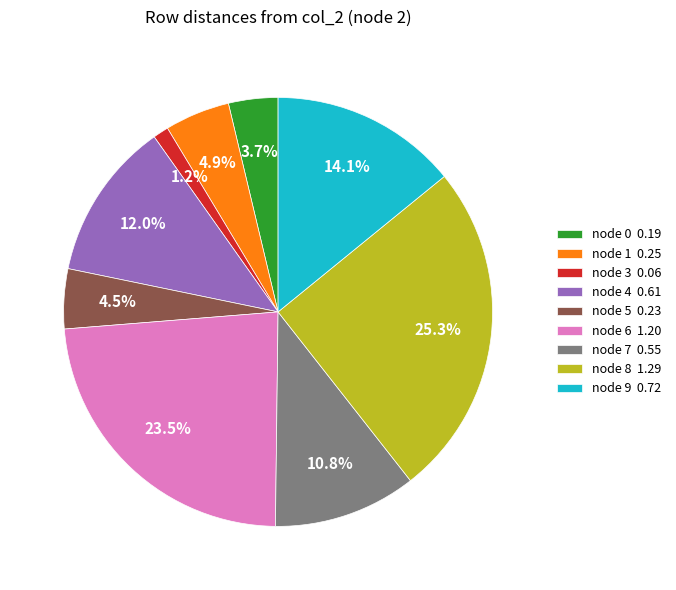

Is there any slice that represents more than half of the pie?

No